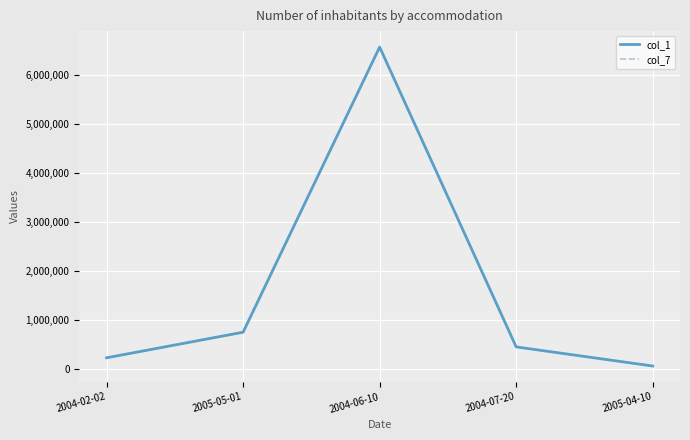

List the series in order of their peak value, lowest first.

col_1, col_7